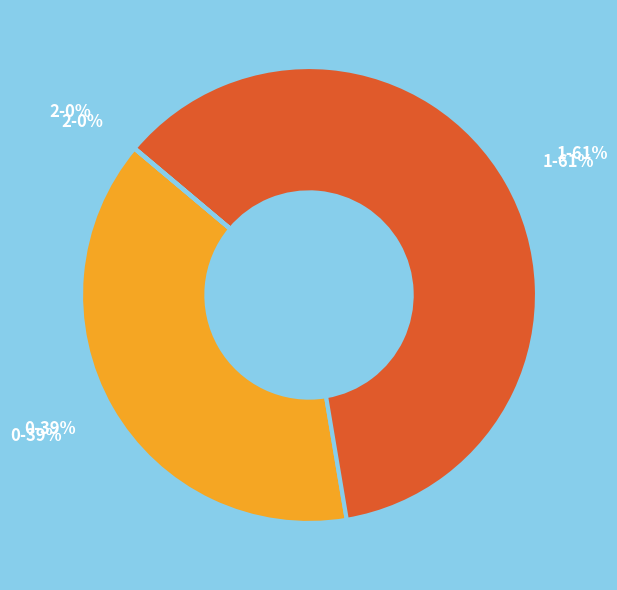

How many segments does this pie chart have?

3